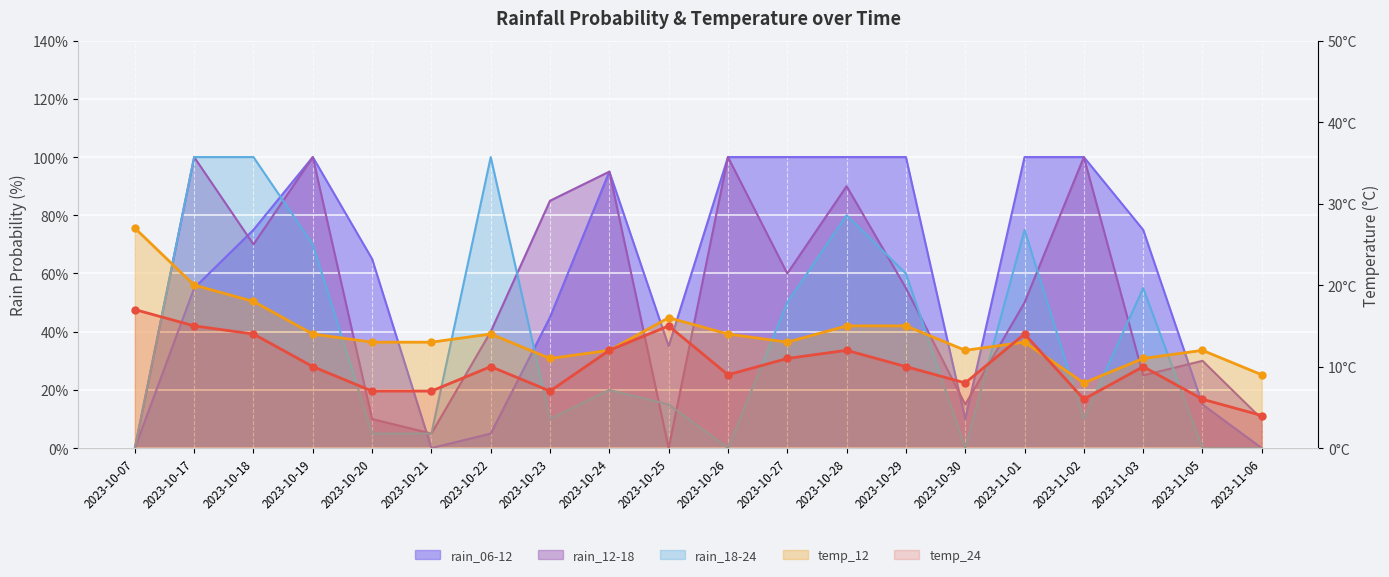

Between which two adjacent categories do temp_24 and temp_12 first intersect?

2023-10-30 and 2023-11-01